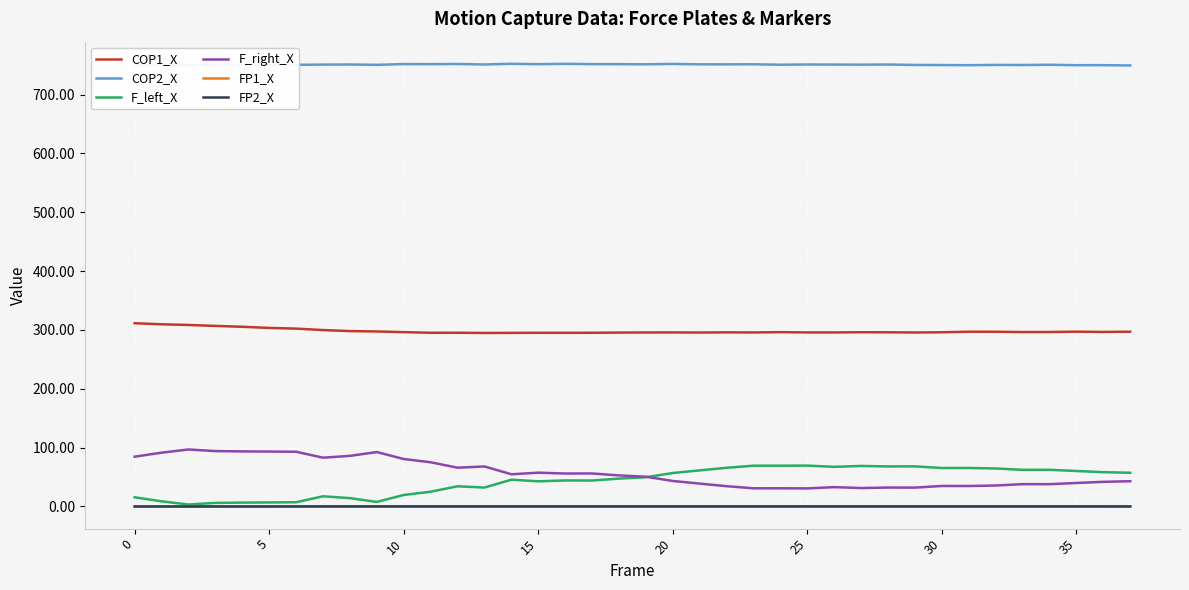

Which series has the largest total across all categories?

COP2_X